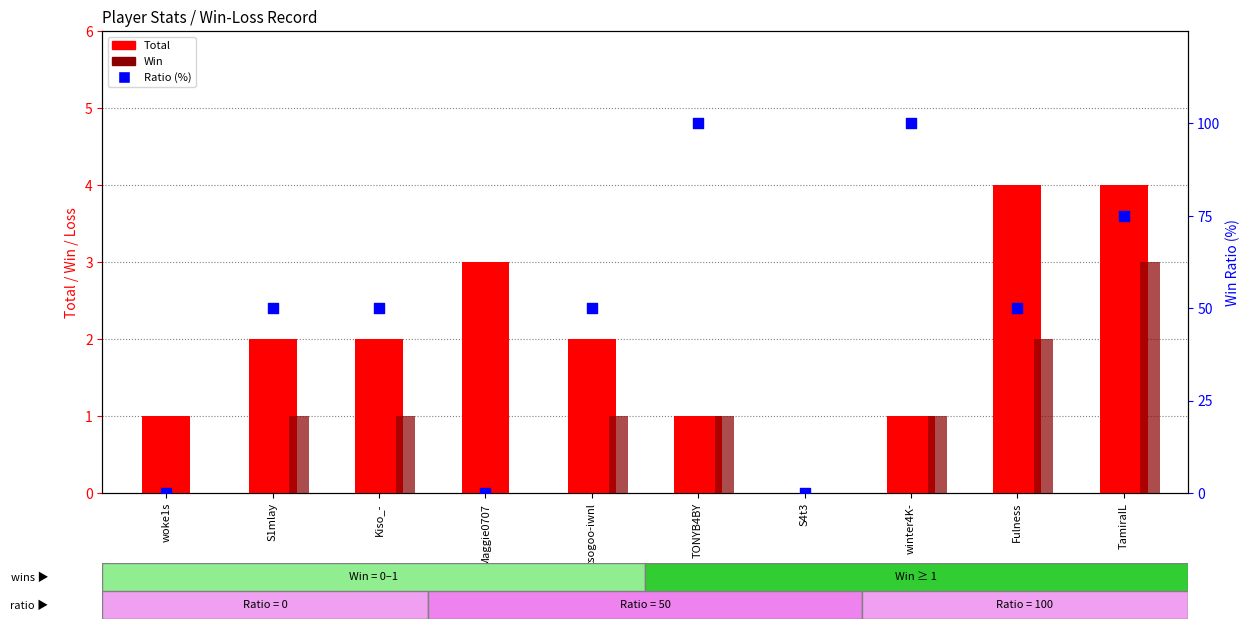

What is the total value across all series at Fulness?

56